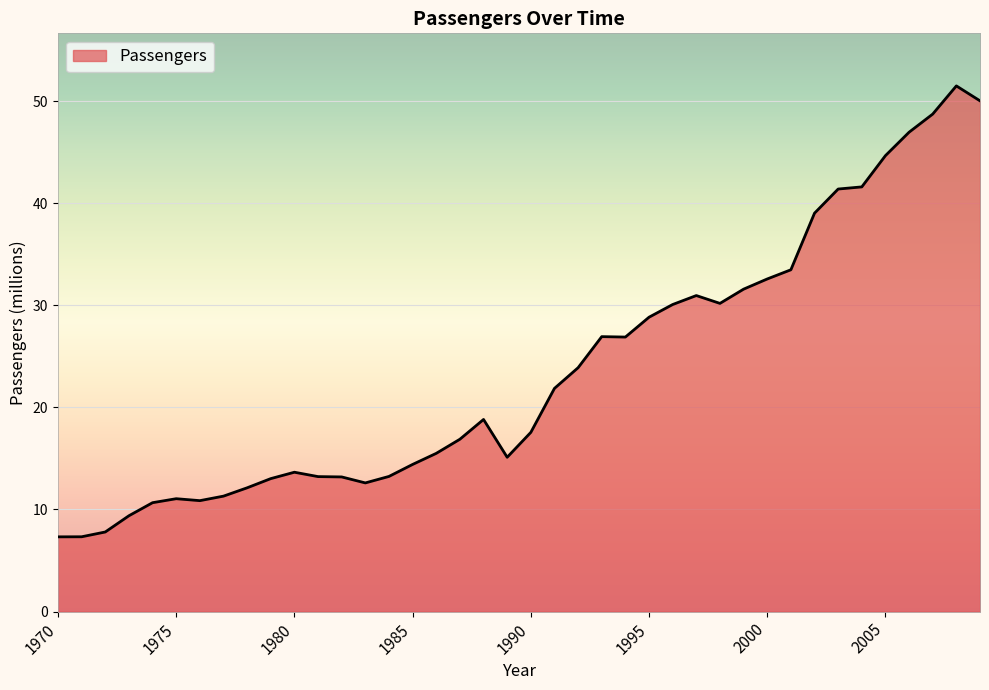

What is the greatest value displayed?

51.5